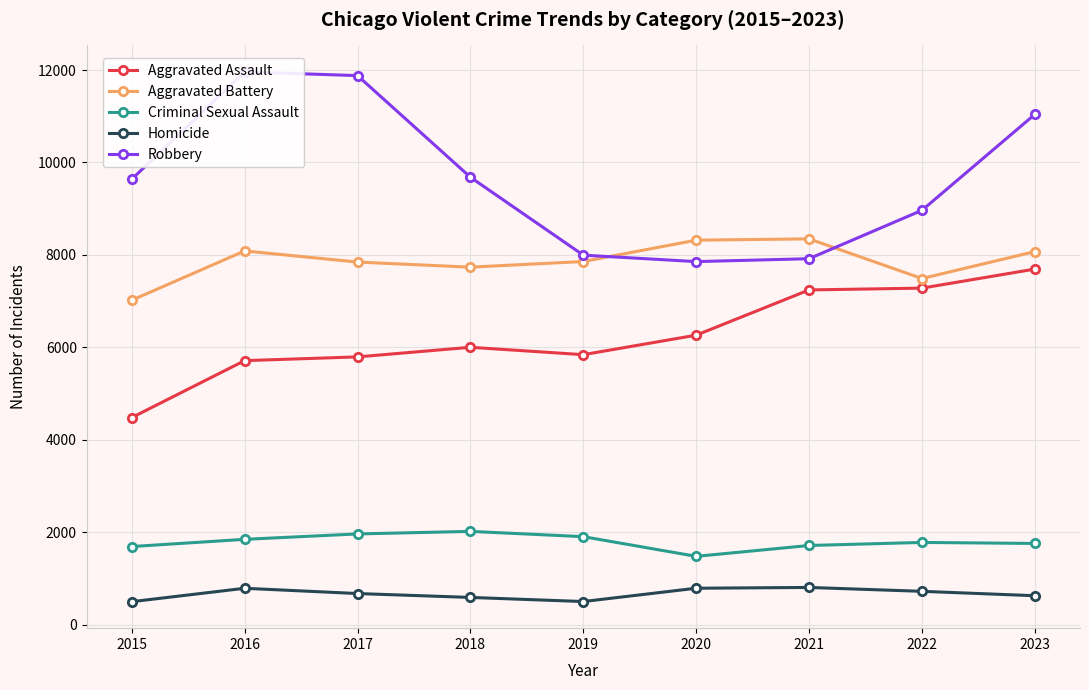

True or false: Homicide has a value of 672 at 2017.

True